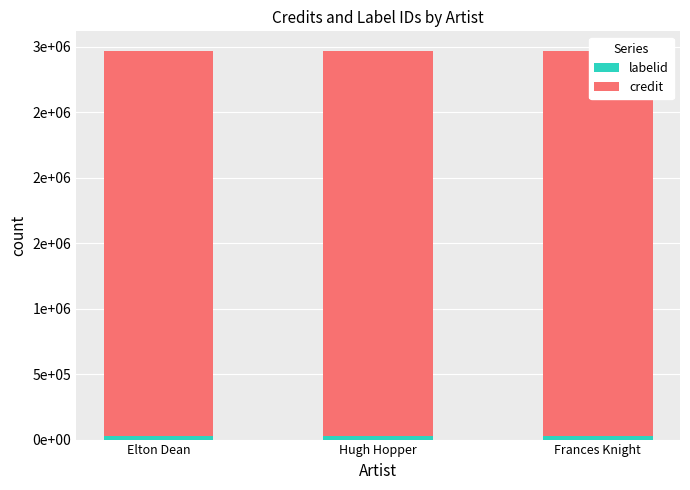

What is the label of the 3rd bar from the left?

Frances Knight